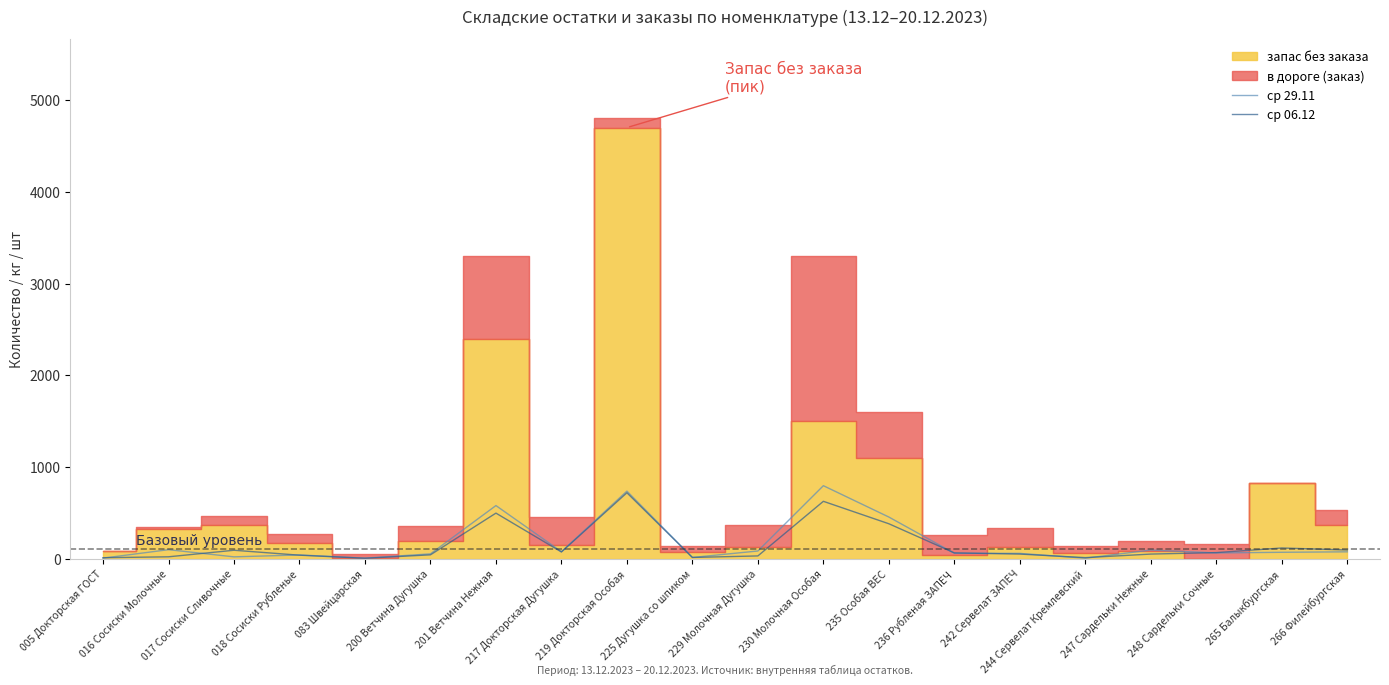

What is the average value of the ср 29.11 series?

169.0